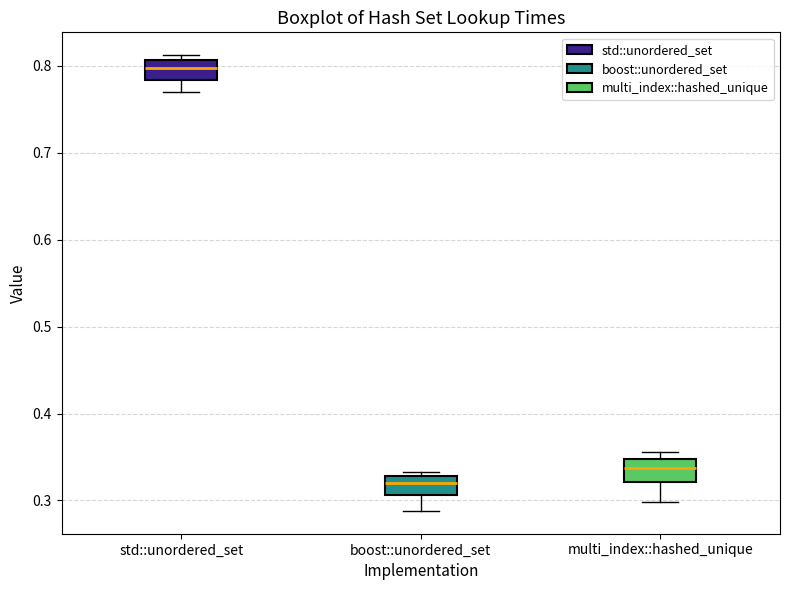

Which box has the lowest median line?

boost::unordered_set